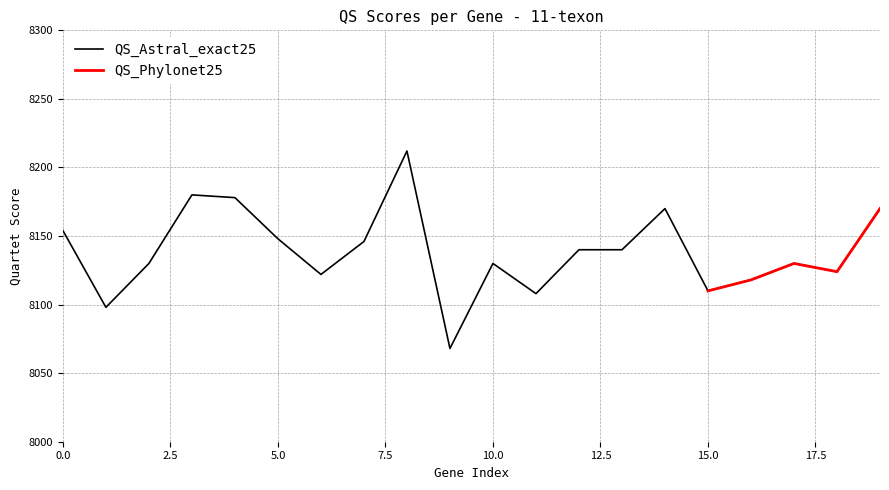

Reading right to left, what are all the values shown in this chart?

19=8170	18=8124	17=8130	16=8118	15=8110	14=8170	13=8140	12=8140	11=8108	10=8130	9=8068	8=8212	7=8146	6=8122	5=8148	4=8178	3=8180	2=8130	1=8098	0=8154